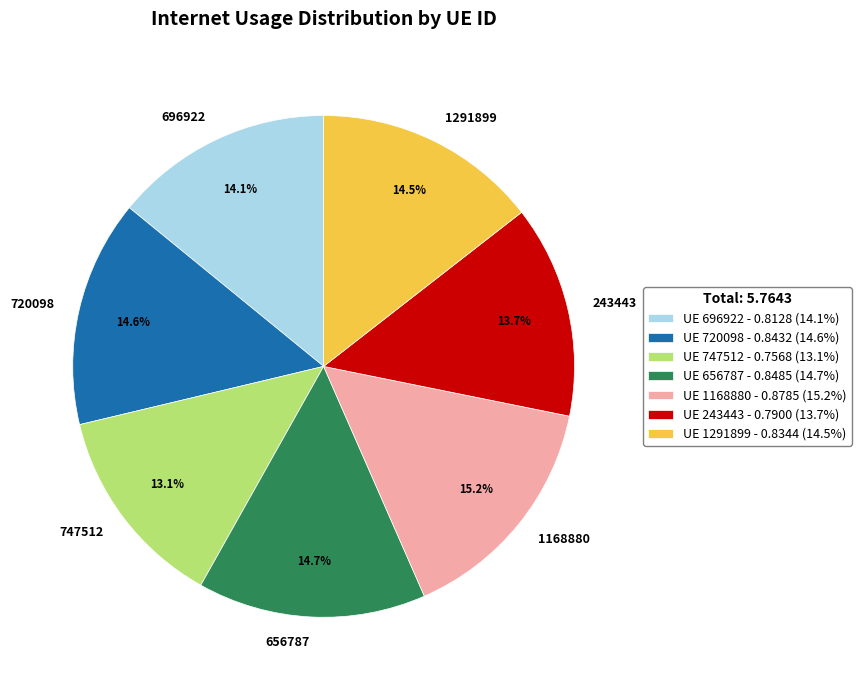

The 656787 slice represents 15% of the pie. True or false?

True